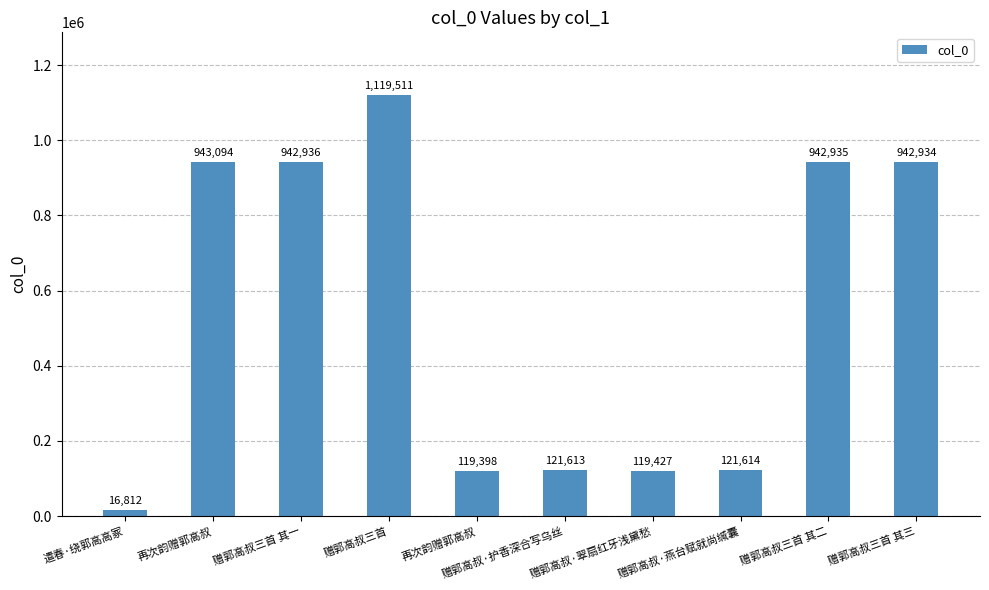

What is the sum of all values?

5390274